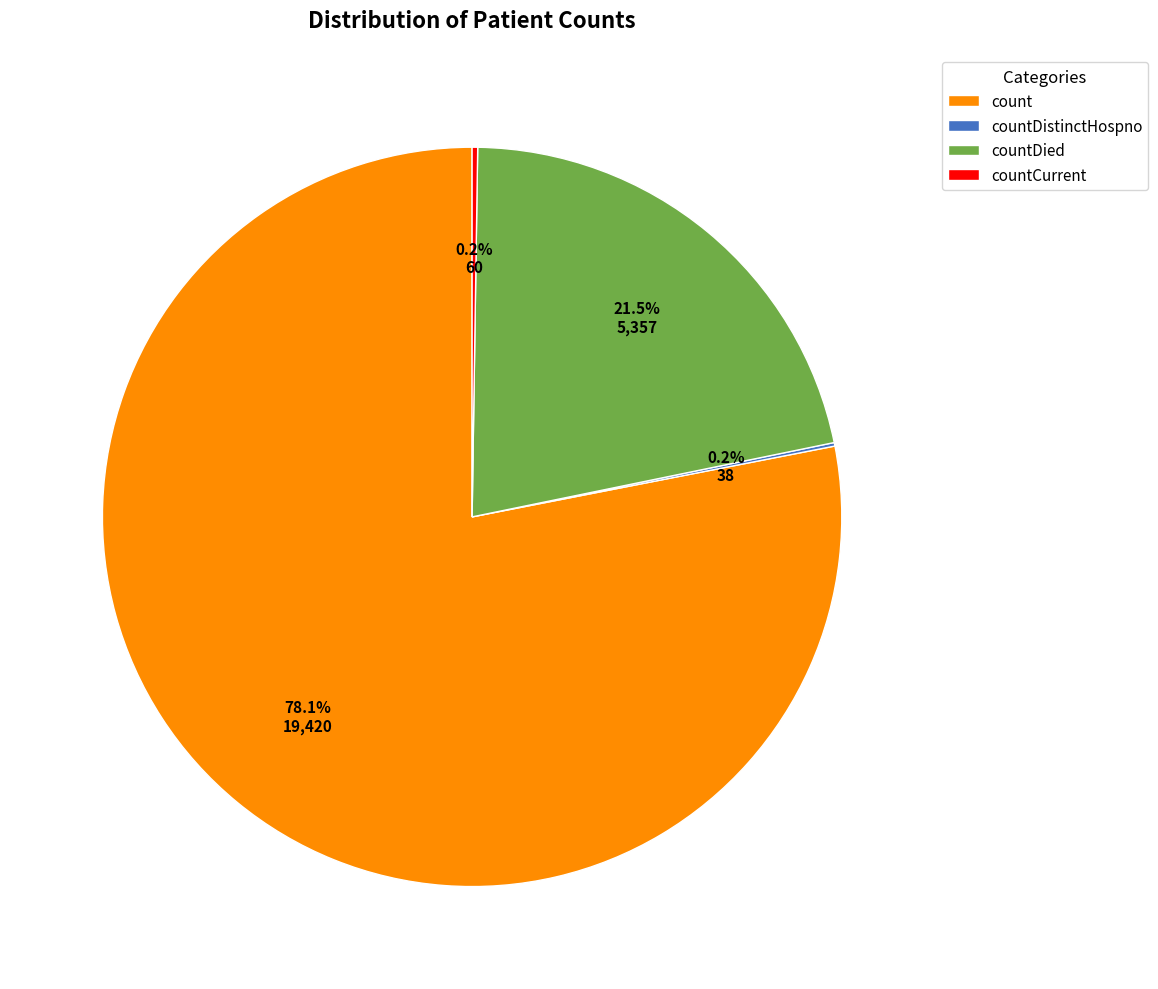

Combined, do countDied and count account for over 50%?

Yes